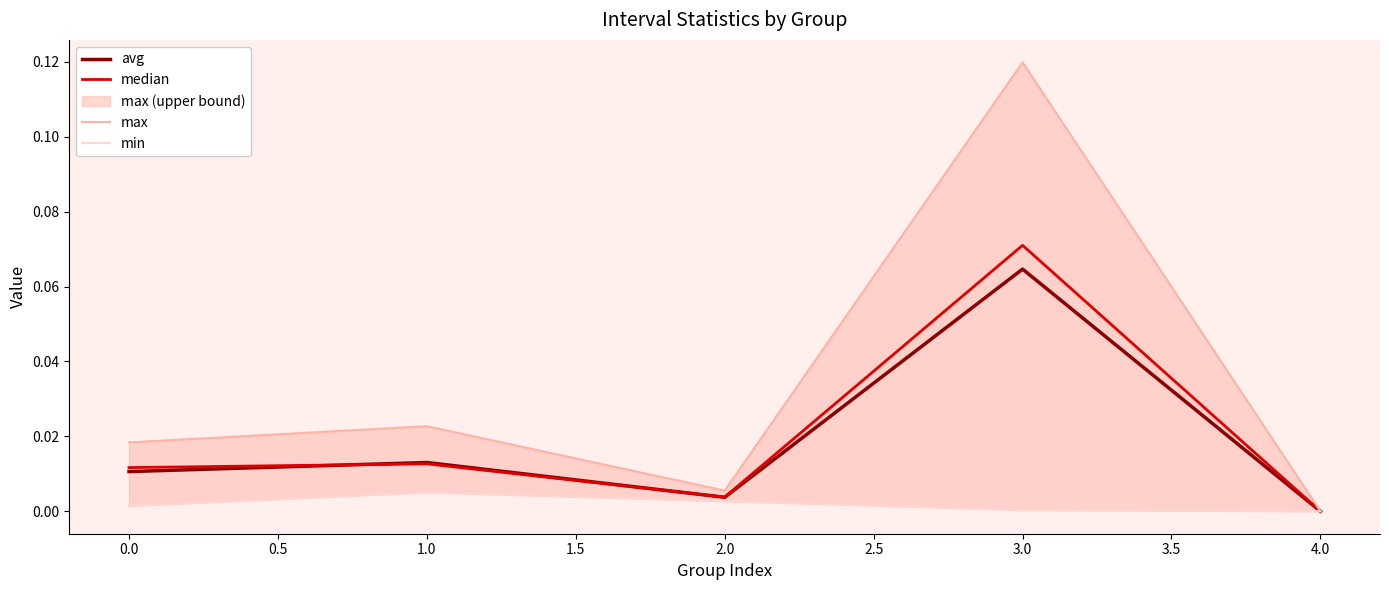

Reading left to right, extract all data points from this chart.

avg: 0.0	0.0	0.0	0.1	0.0
median: 0.0	0.0	0.0	0.1	0.0
max: 0.0	0.0	0.0	0.1	0.0
min: 0.0	0.0	0.0	0.0	0.0